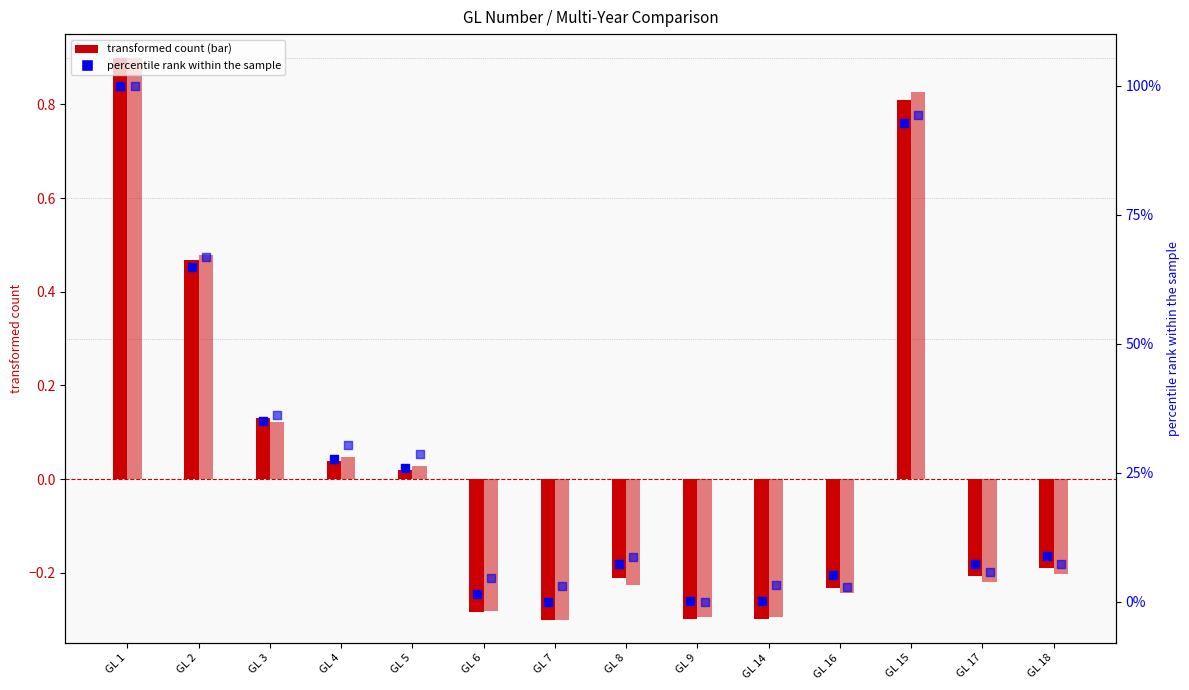

What is the total value across all series at GL 5?

54.7